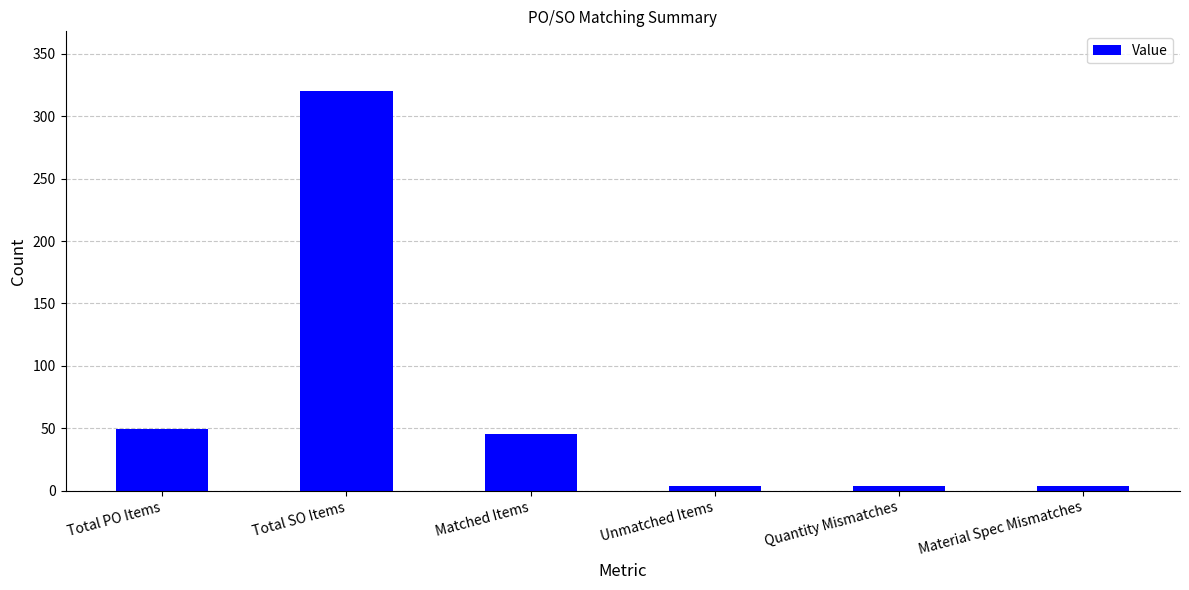

True or false: the data shows 4 at Material Spec Mismatches.

True